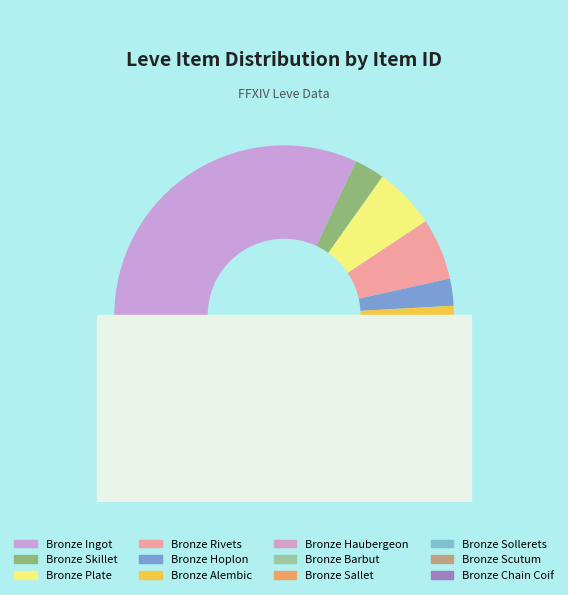

Which category has the biggest portion of the pie?

Bronze Ingot